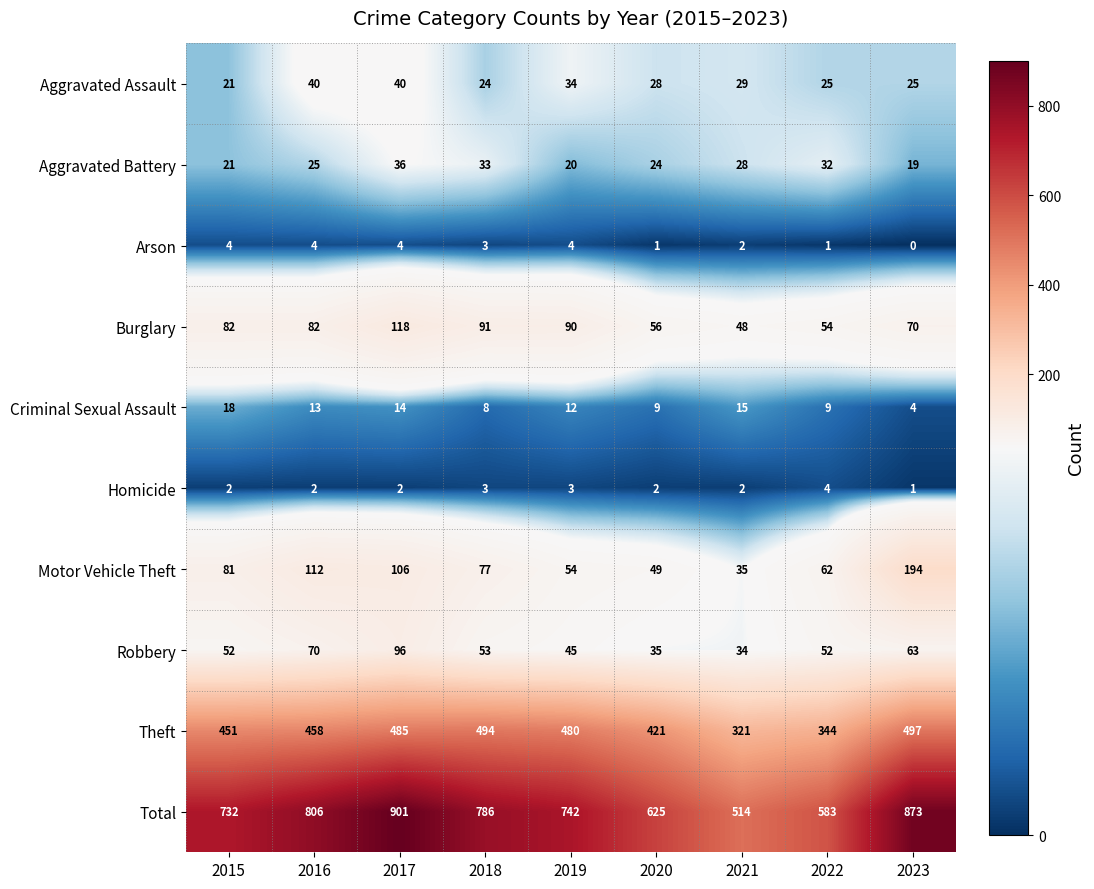

The value of Burglary at 2015 is 82. True or false?

True